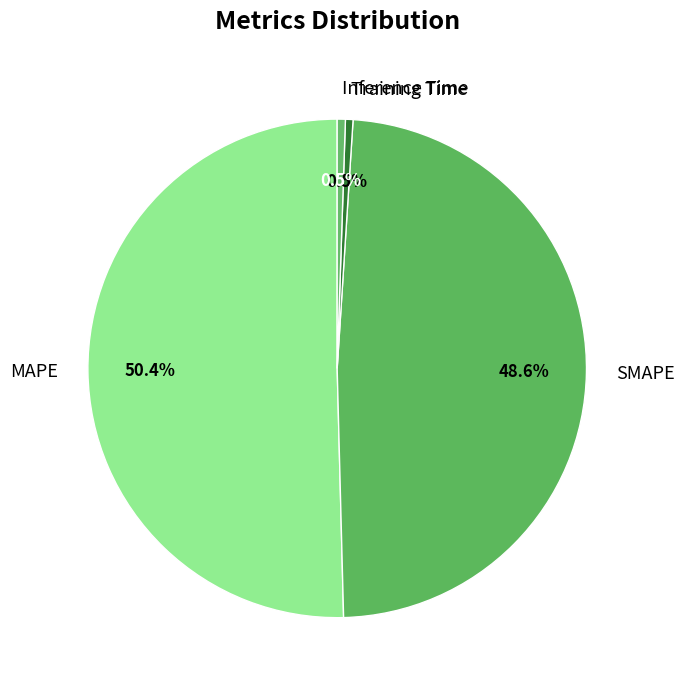

To the nearest percent, what is the combined percentage of Inference Time and MAPE?

51%